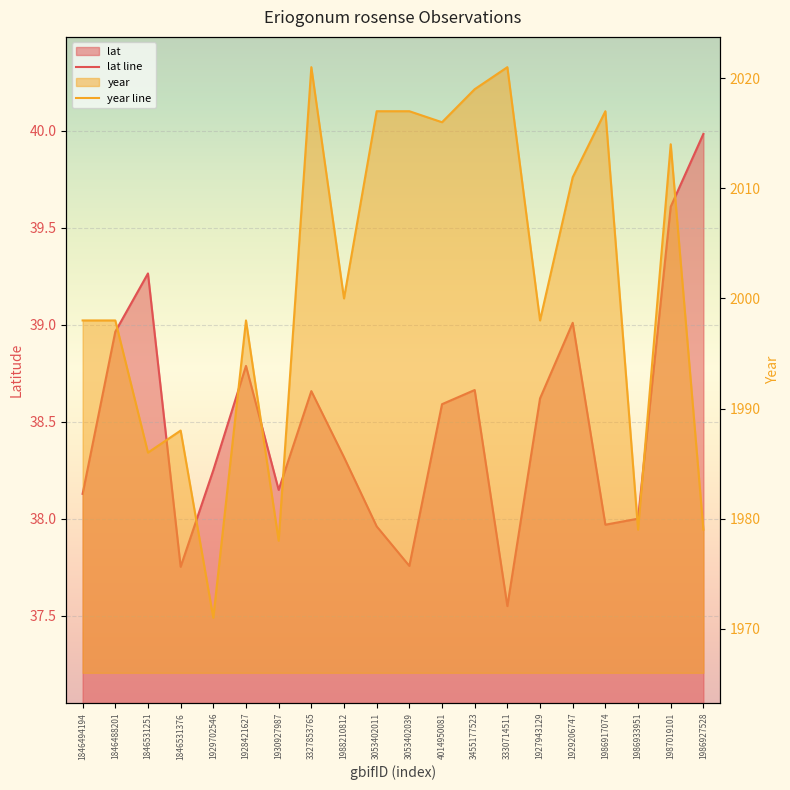

Where is the first local maximum for year line?

1846531376